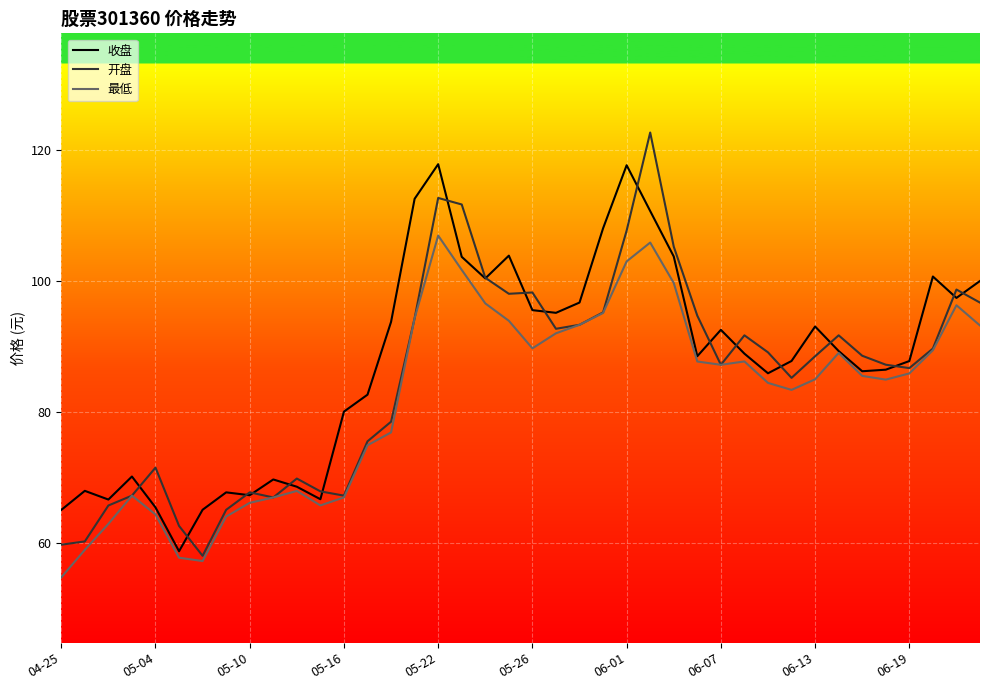

Does the chart display data point markers on the line(s)?

No